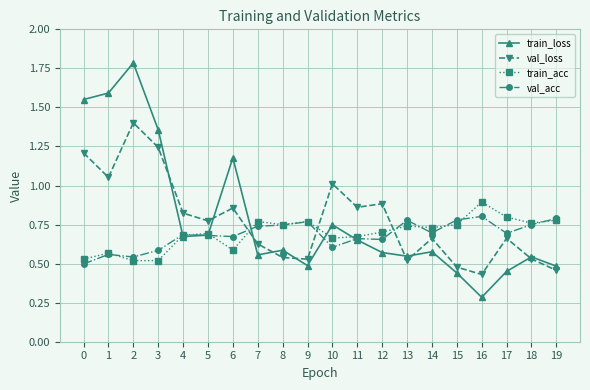

At which category is the sum across all series the highest?

2